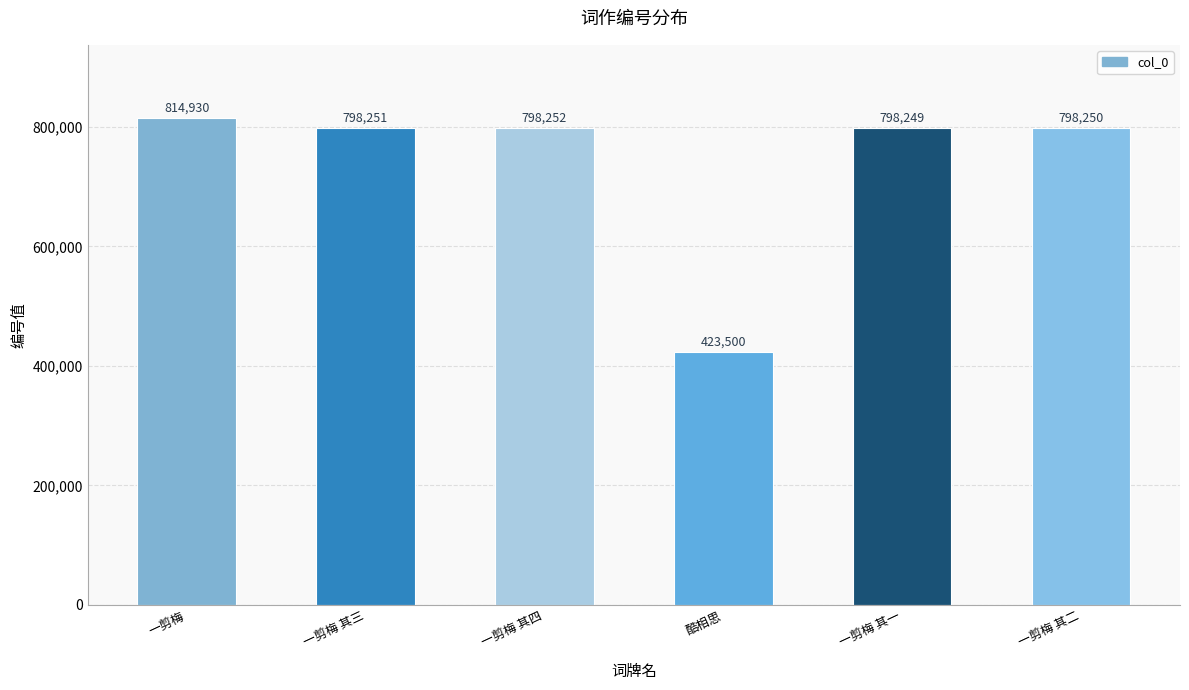

What is the value of the 4th bar from the left?

423500